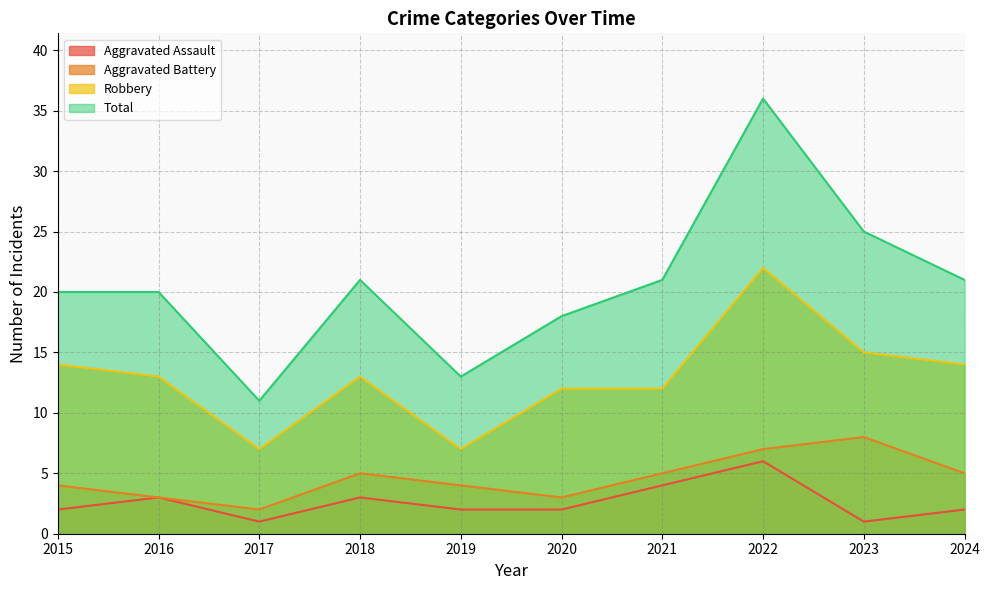

List the labels in order of Aggravated Battery value, largest first.

2023, 2022, 2018, 2021, 2024, 2015, 2019, 2016, 2020, 2017